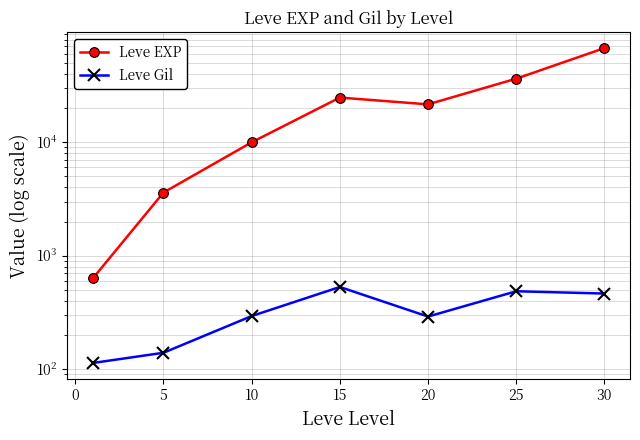

What are all the series names shown in the legend?

Leve EXP, Leve Gil